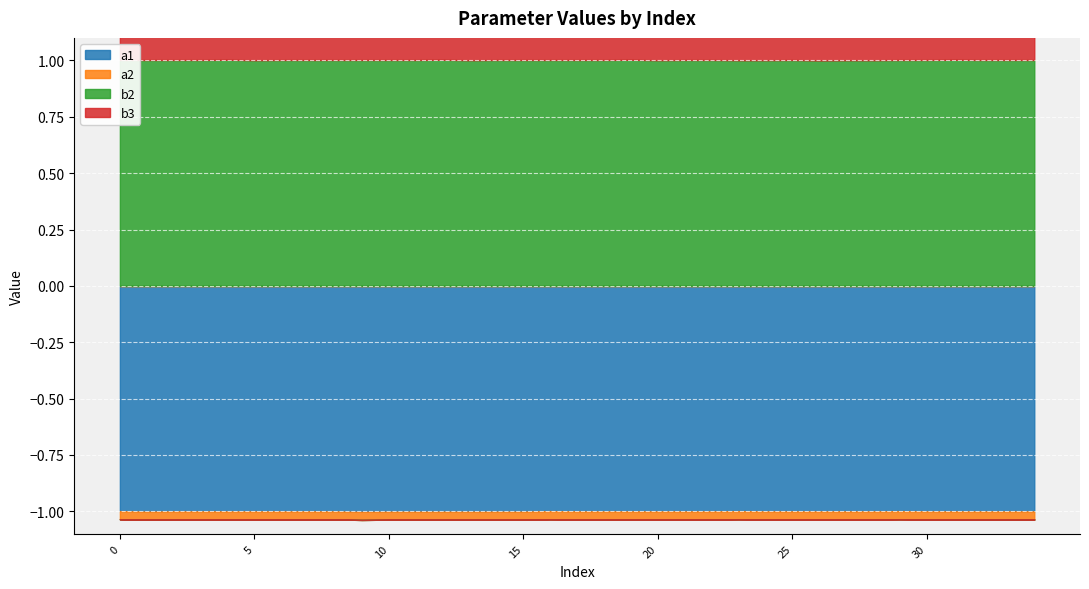

Which category has the lowest value across all series?

9